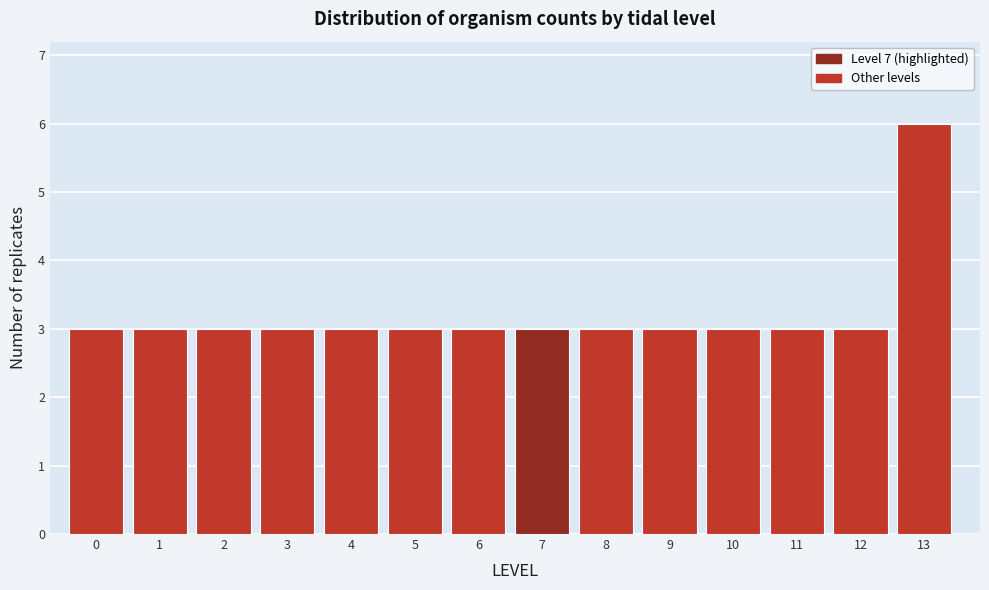

Reading left to right, what are all the values shown in this chart?

3	3	3	3	3	3	3	3	3	3	3	3	3	6